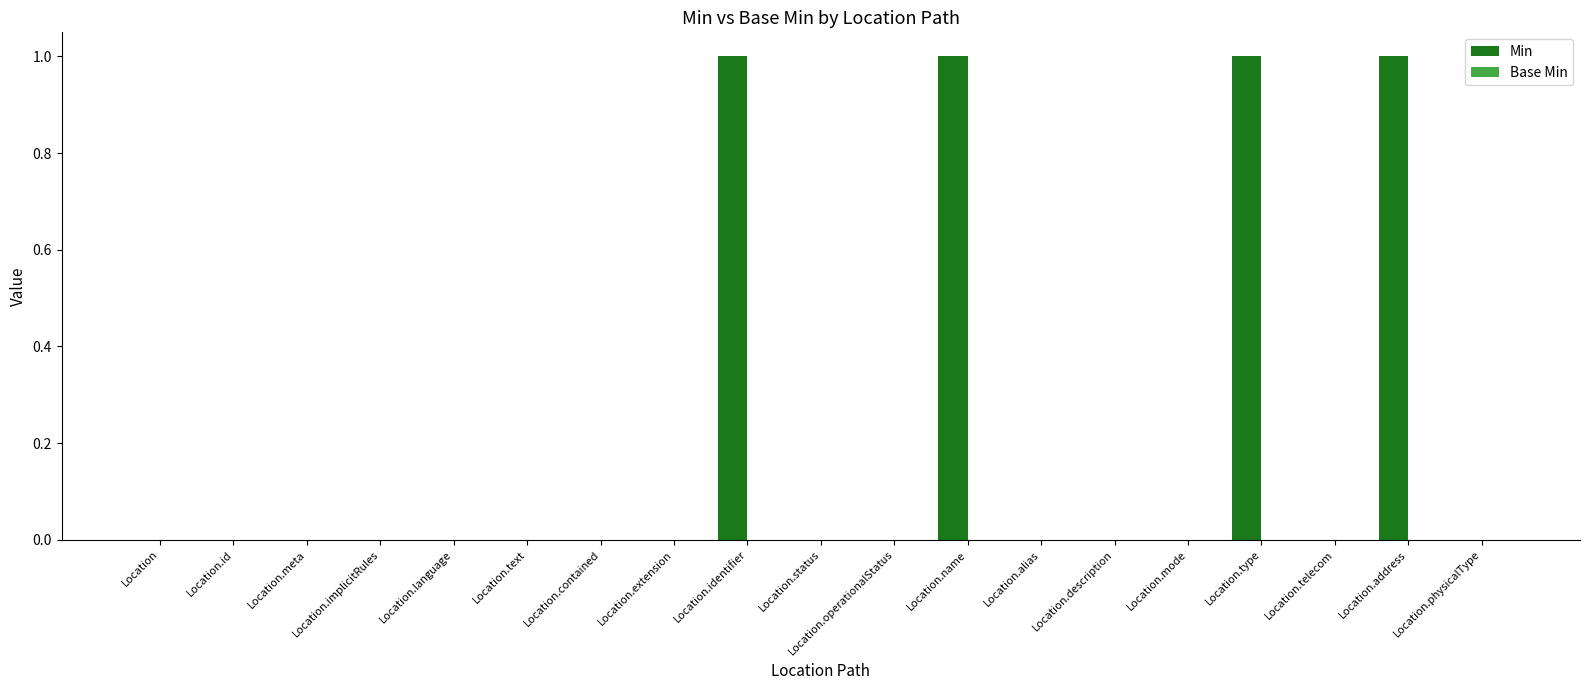

Between Location.address and Location.telecom, which is larger?

Location.address